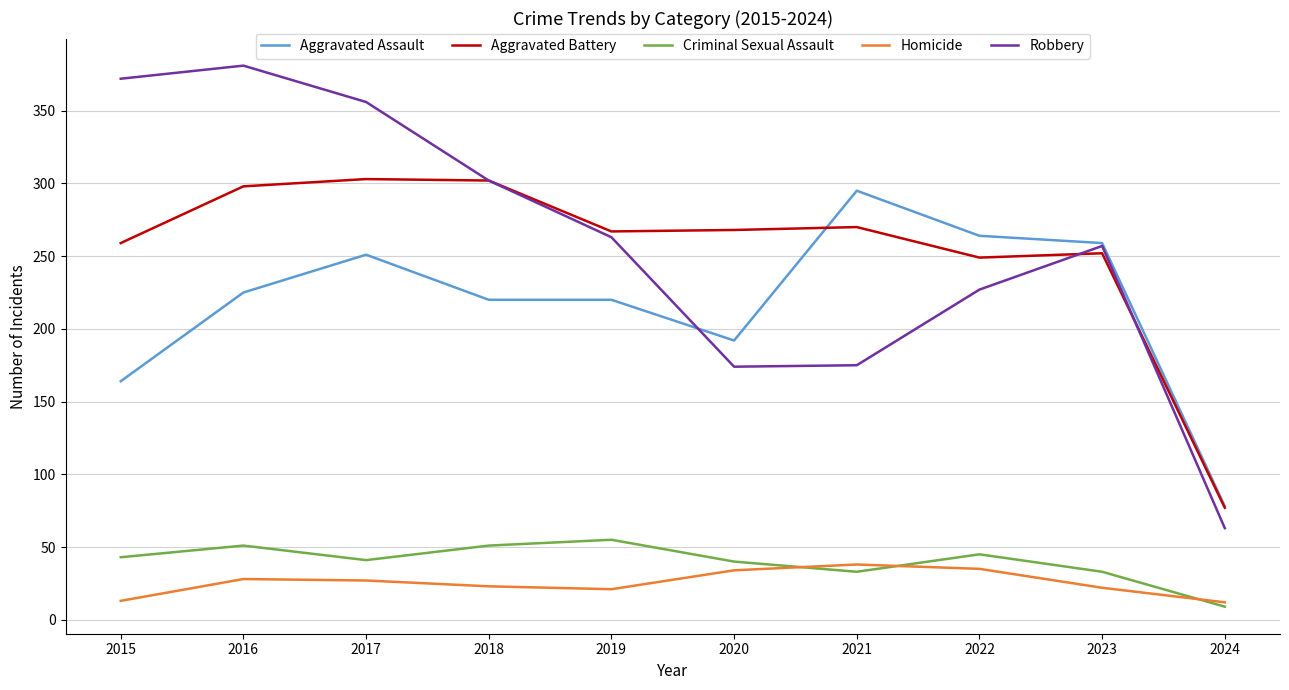

What value does the Criminal Sexual Assault series have at 2017?

41